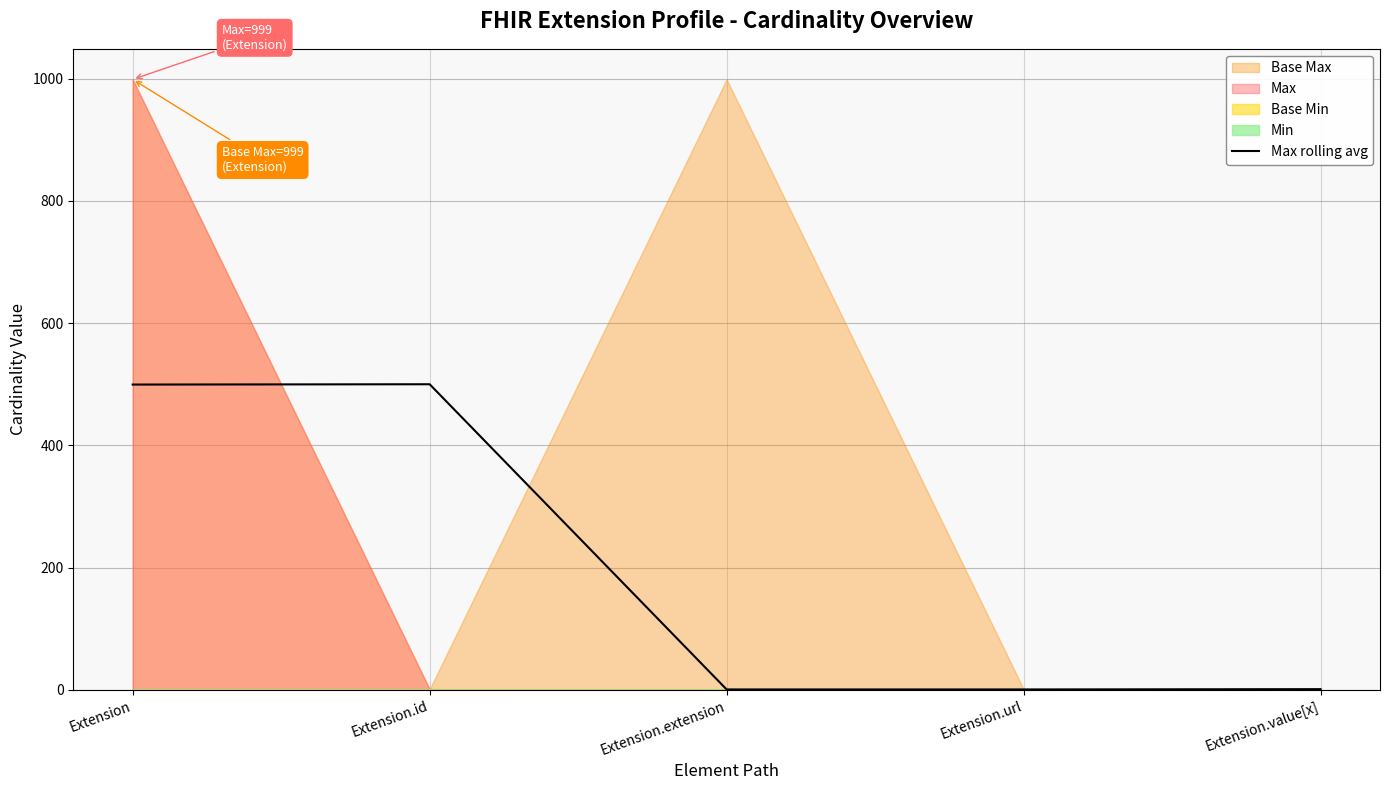

What is the label of the 1st point from the left?

Extension